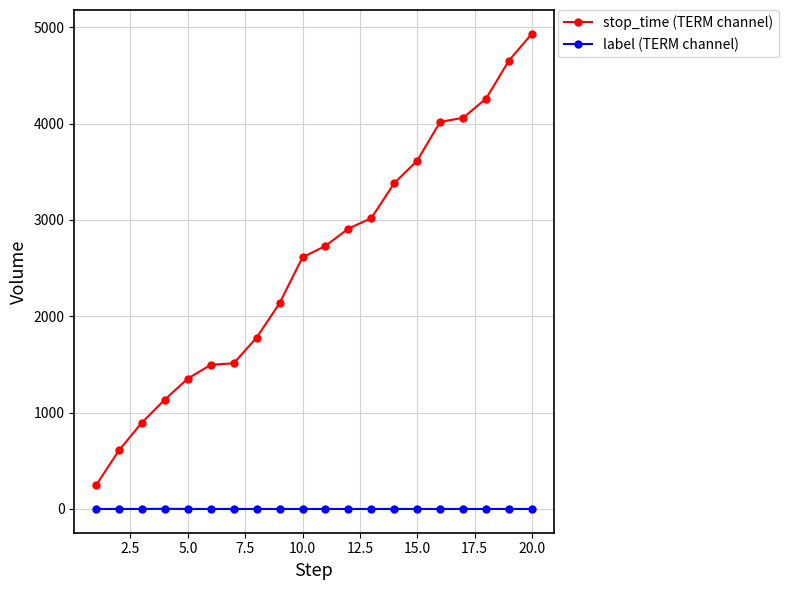

Which series has the widest spread of values?

stop_time (TERM channel)